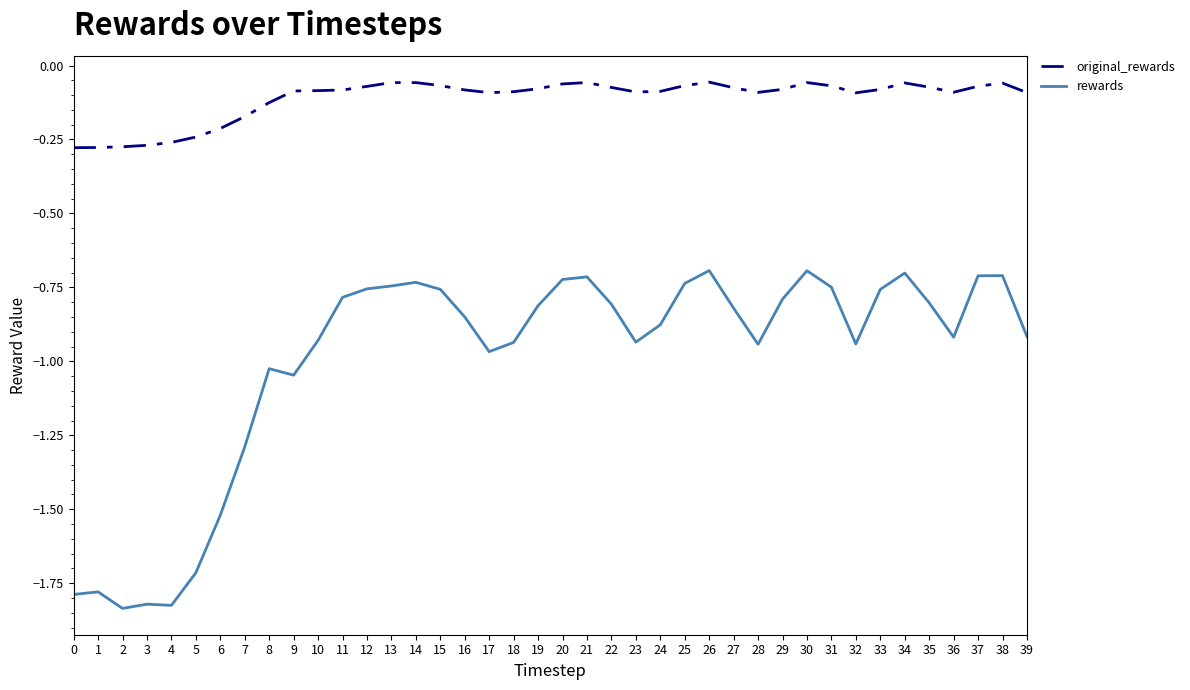

Is it true that original_rewards equals -0.1 at 11?

True